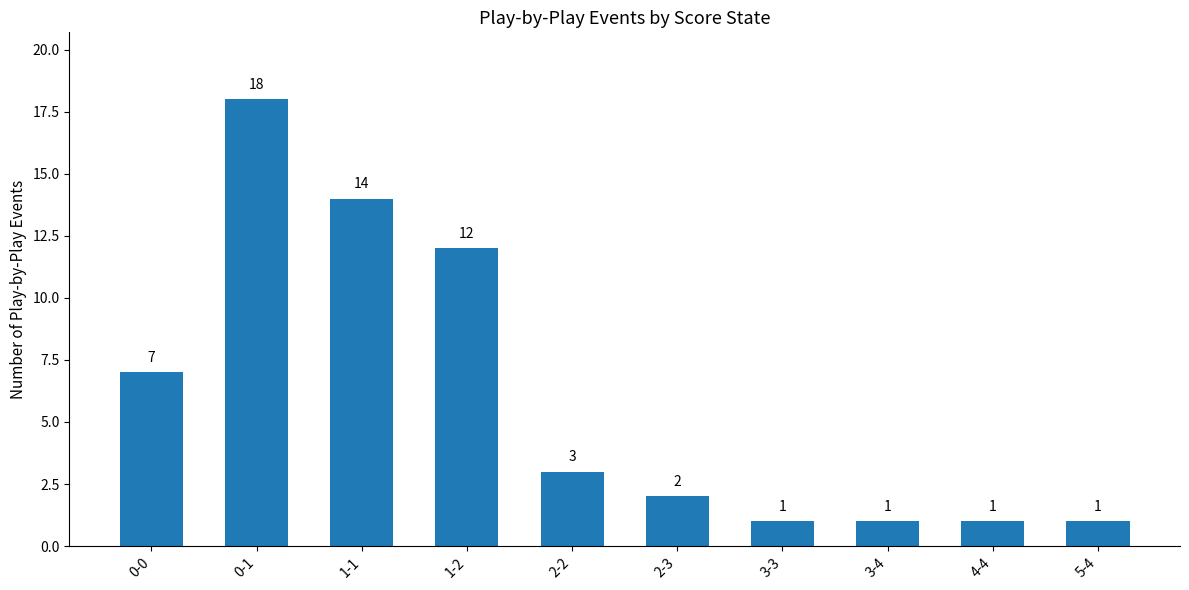

Read the value at 0-0, to the nearest 10.

10